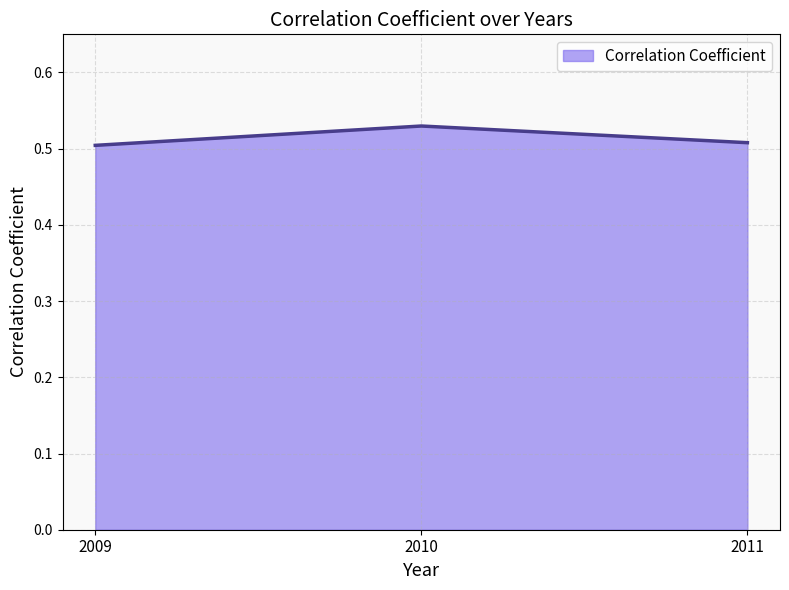

Which category has the highest value across all series?

2010